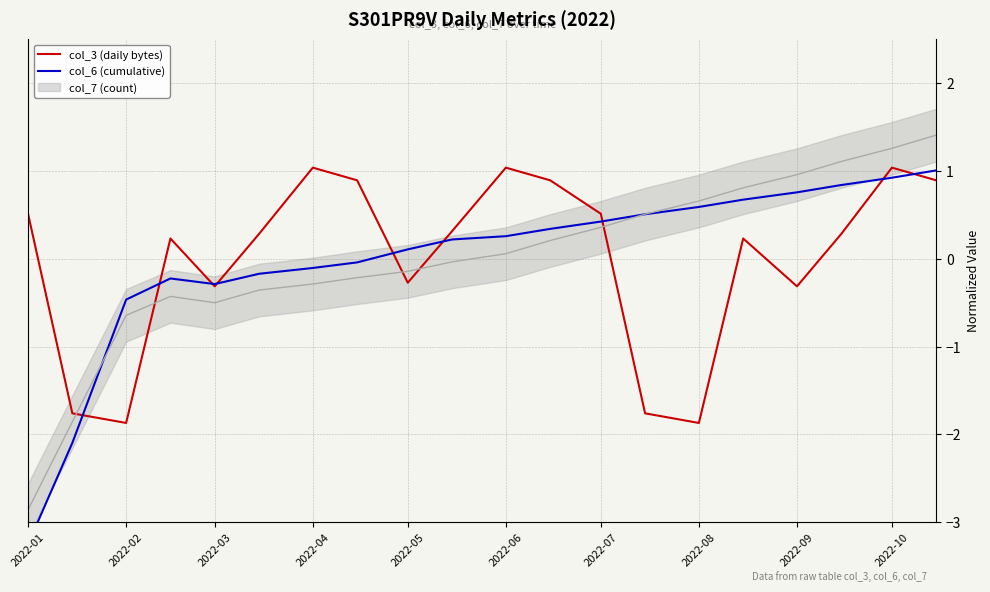

At which label does col_3 (daily bytes) first exceed 0?

2022-01